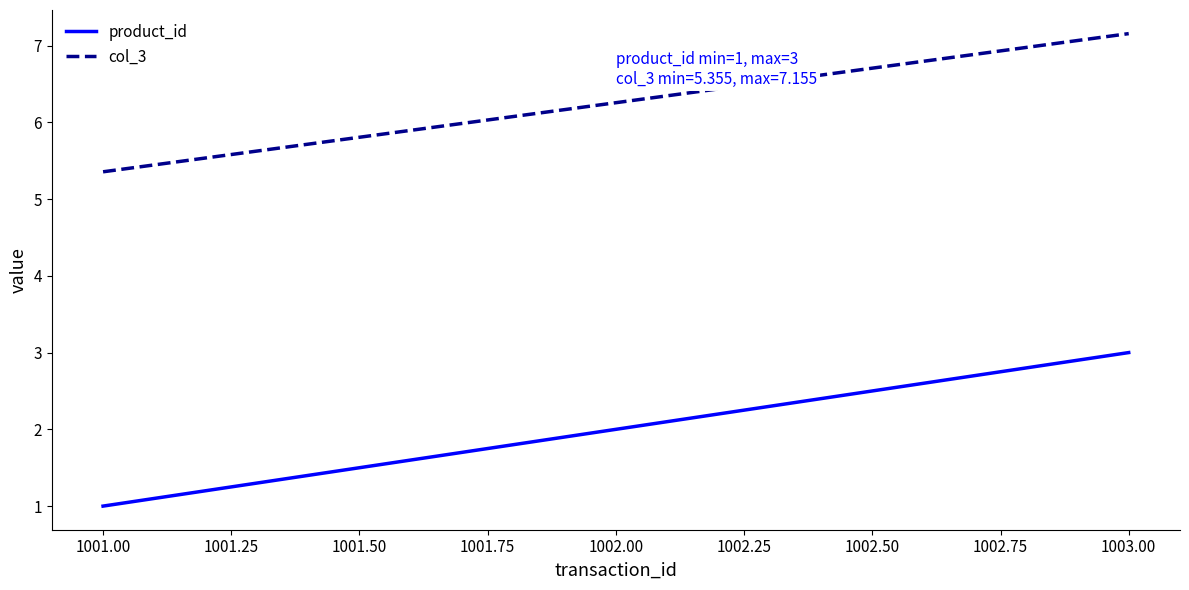

True or false: col_3 has a value of 5.4 at 1001.00.

True